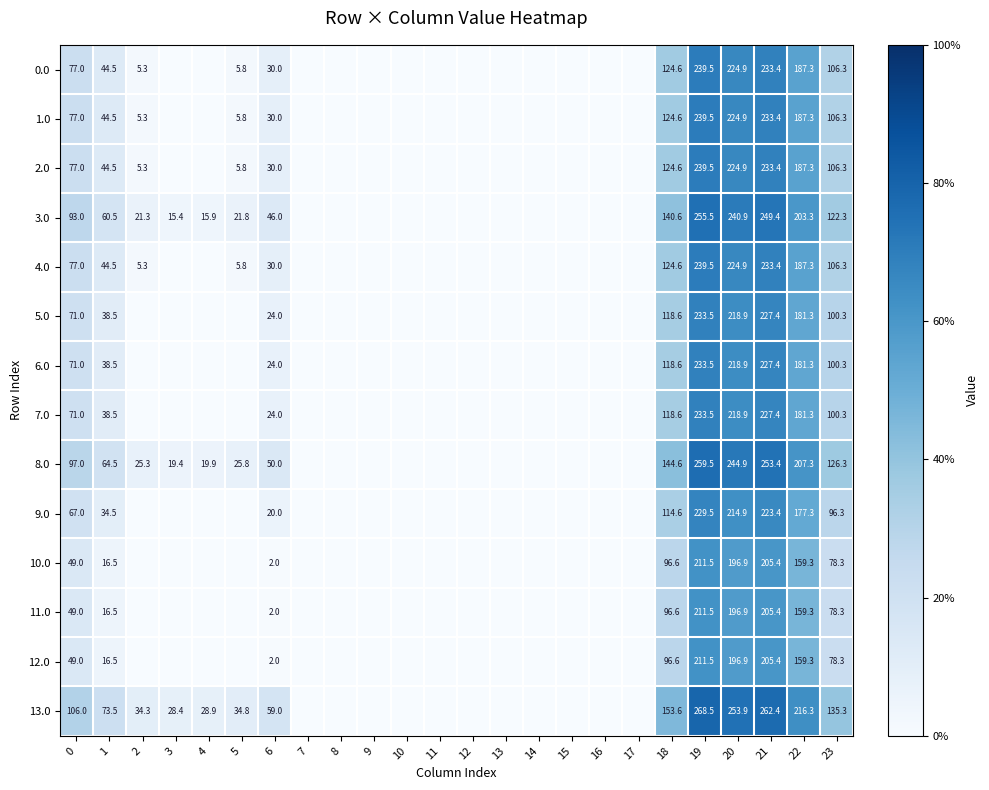

What is the total value across all series at 23?

1441.2